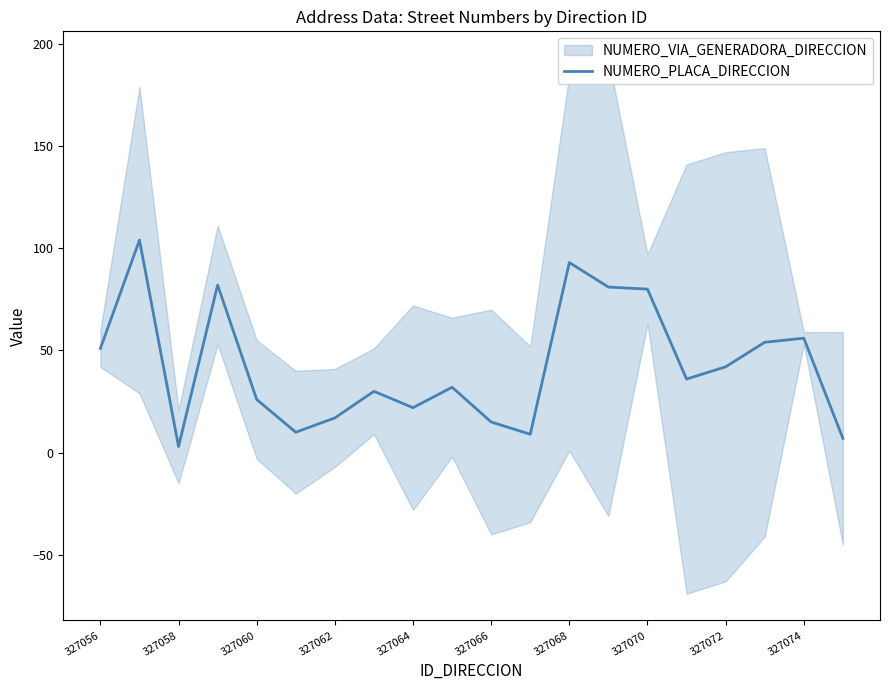

The value of NUMERO_PLACA_DIRECCION at 327056 is 51. True or false?

True